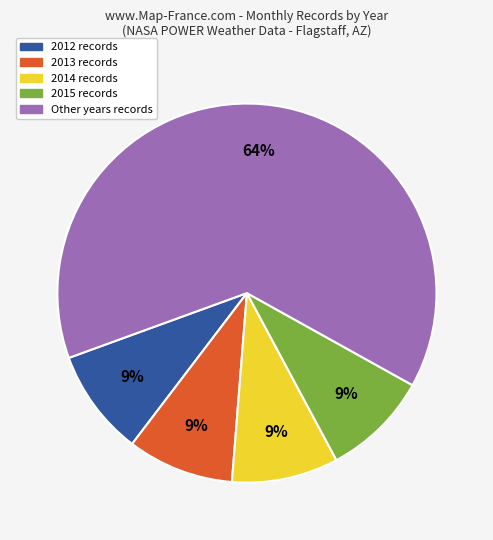

Is there any slice that represents more than half of the pie?

Yes